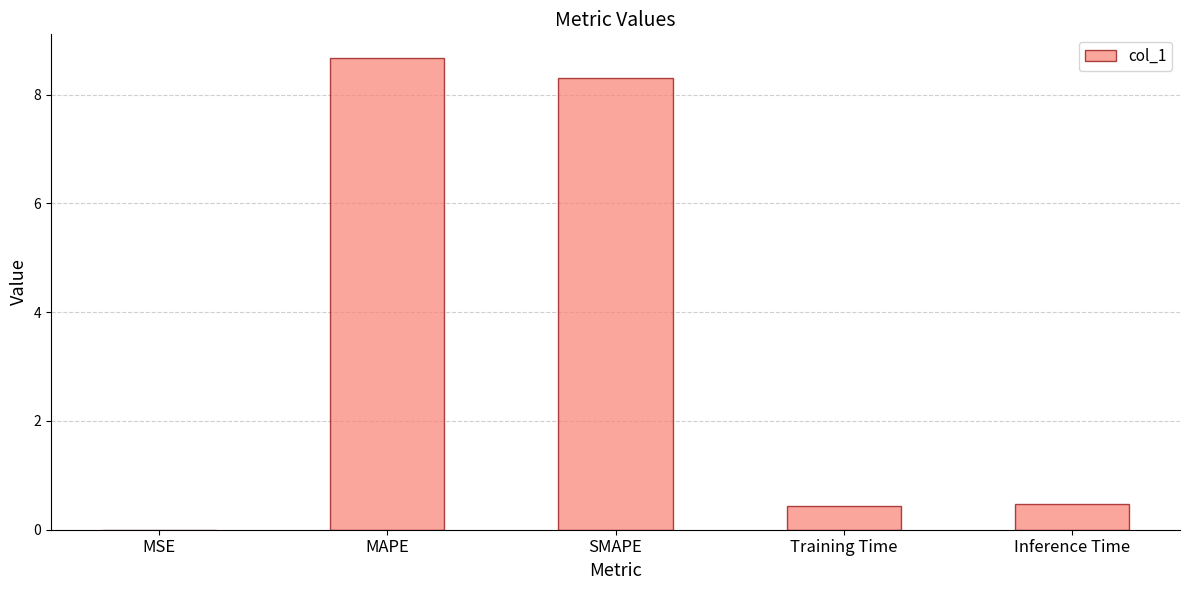

What value does the data have at Inference Time?

0.5